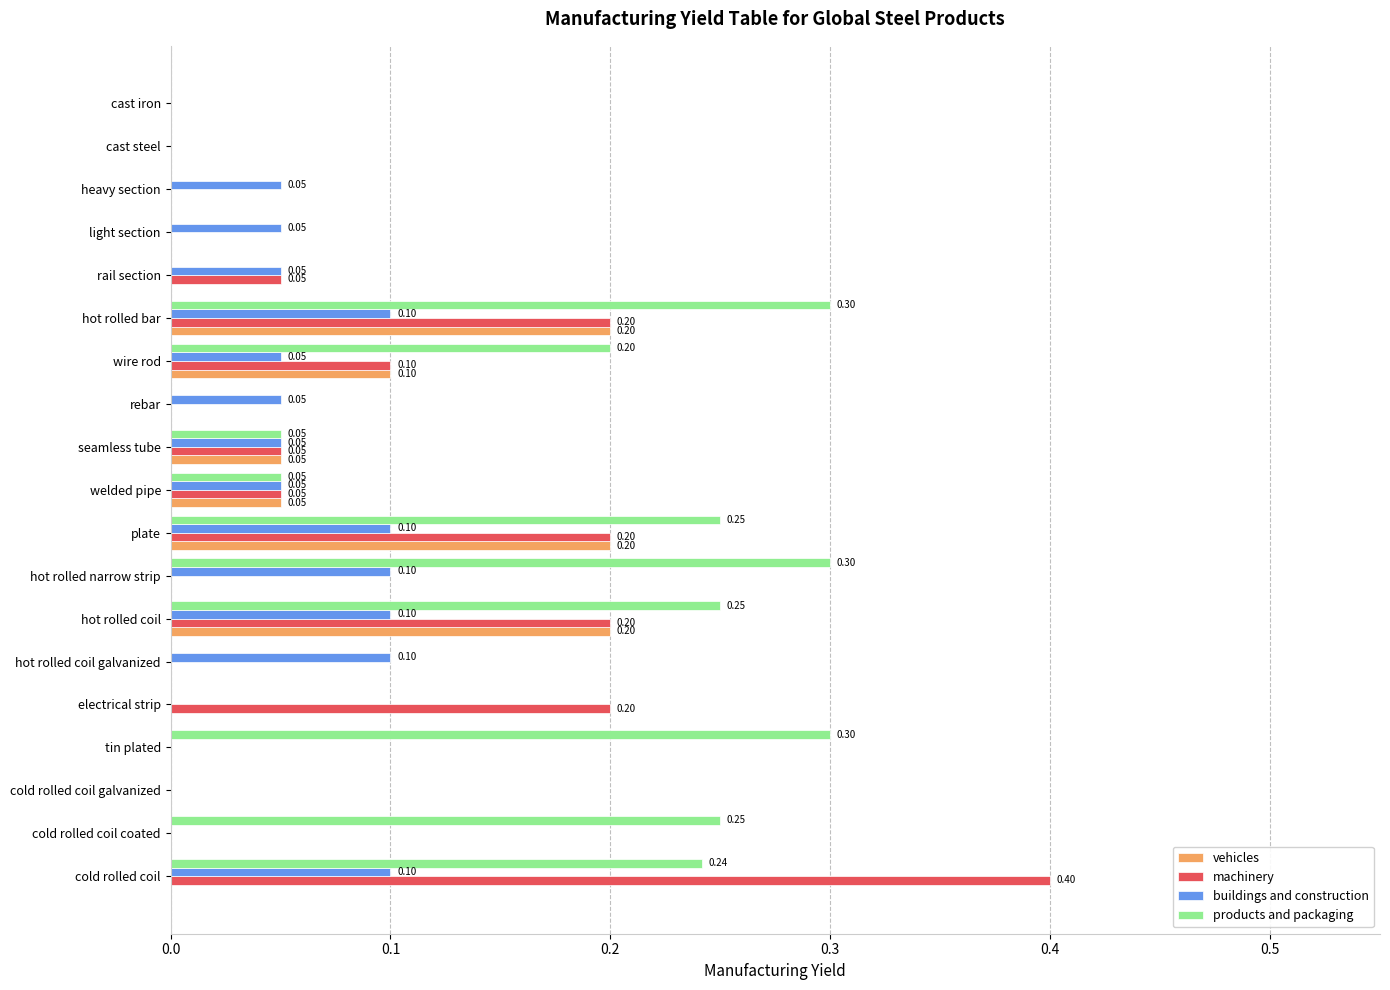

Between wire rod and cast iron, which series saw the biggest shift?

products and packaging